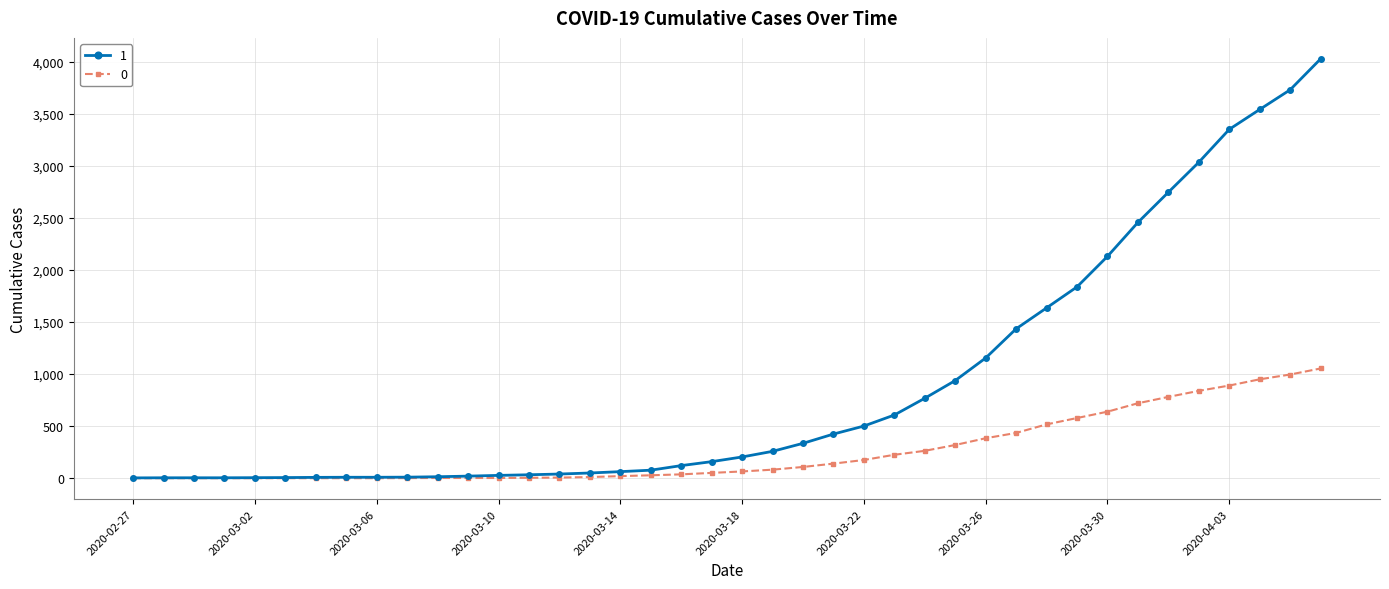

List the series in order of their peak value, lowest first.

0, 1